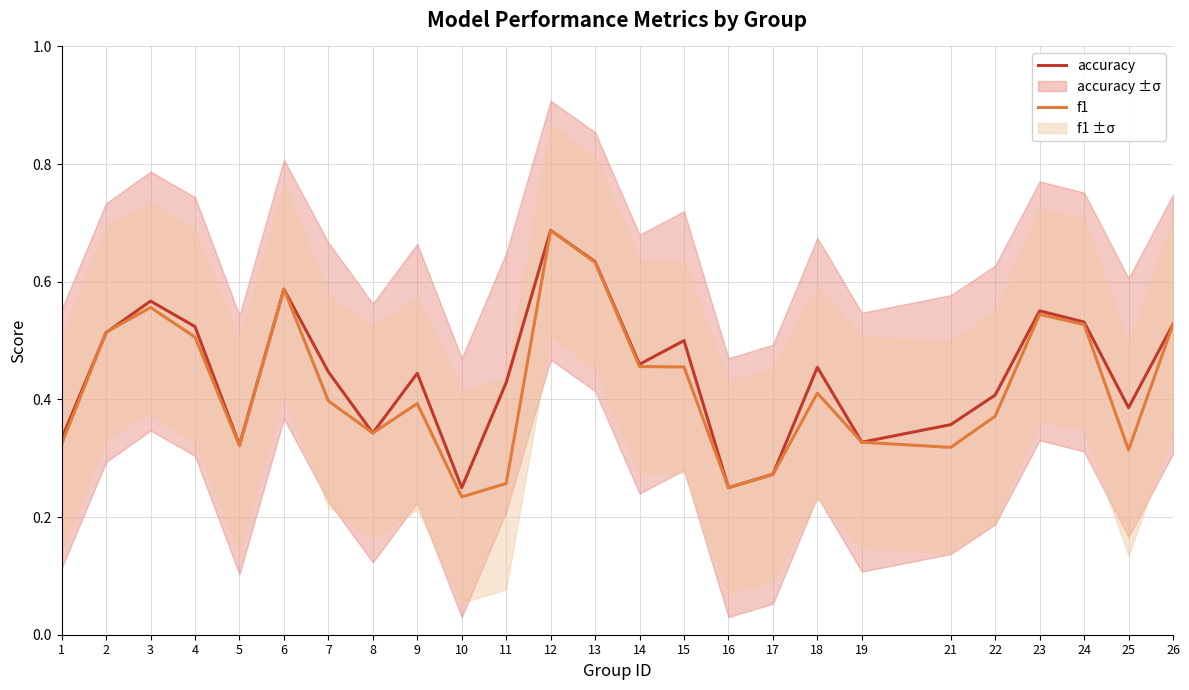

What is the sum of all f1 values?

10.5